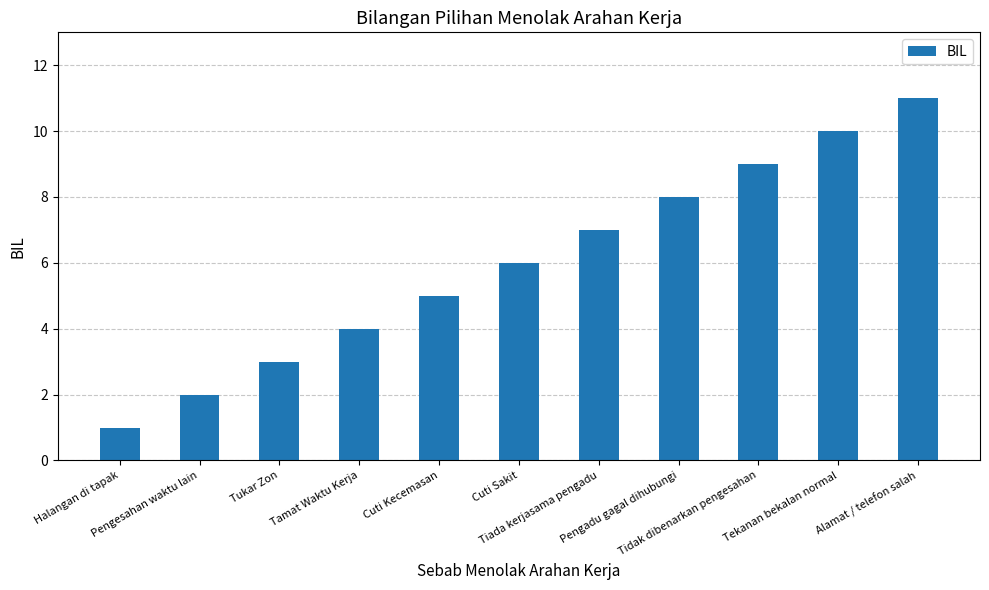

What is the greatest value displayed?

11